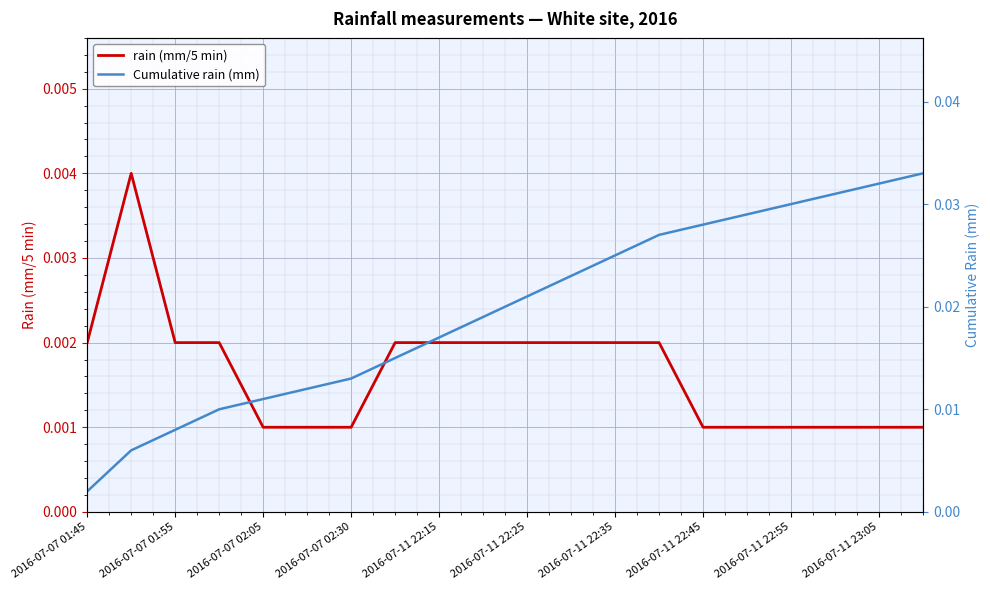

Rank the series at 17 from highest to lowest value.

Cumulative rain (mm), rain (mm/5 min)